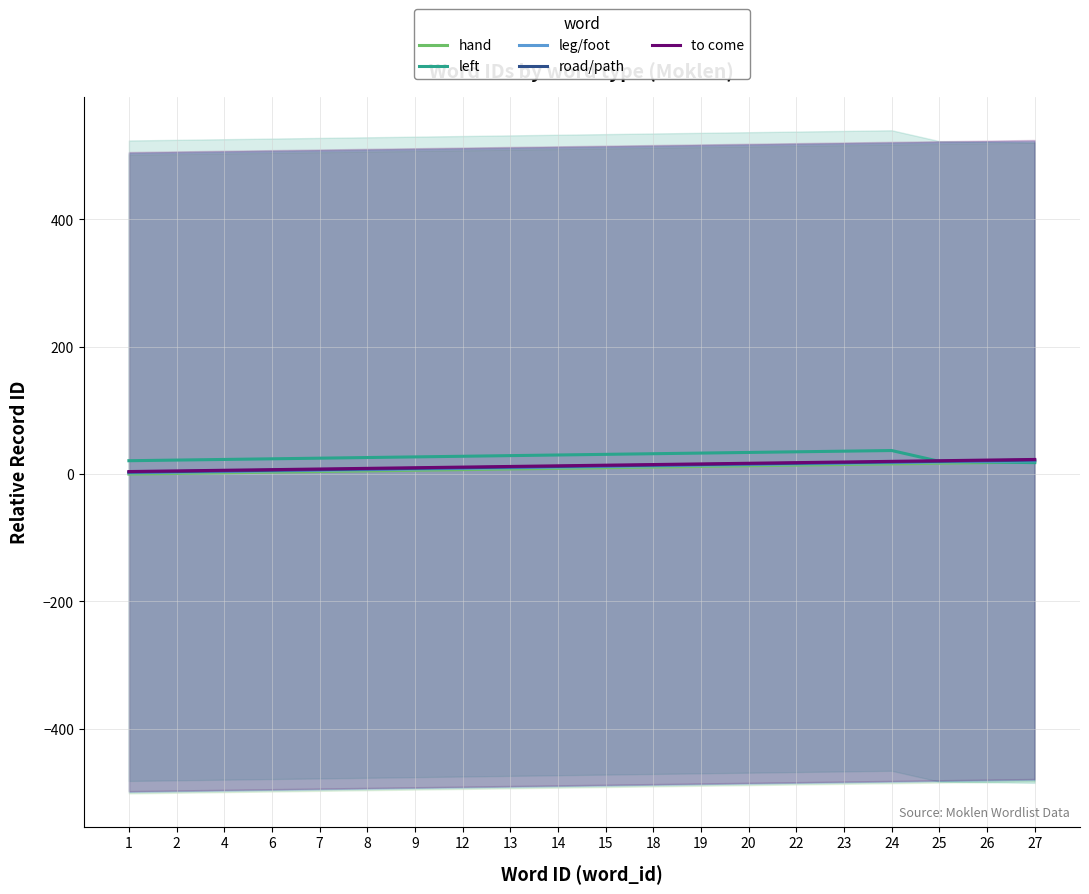

How many data points in road/path are above 13?

9